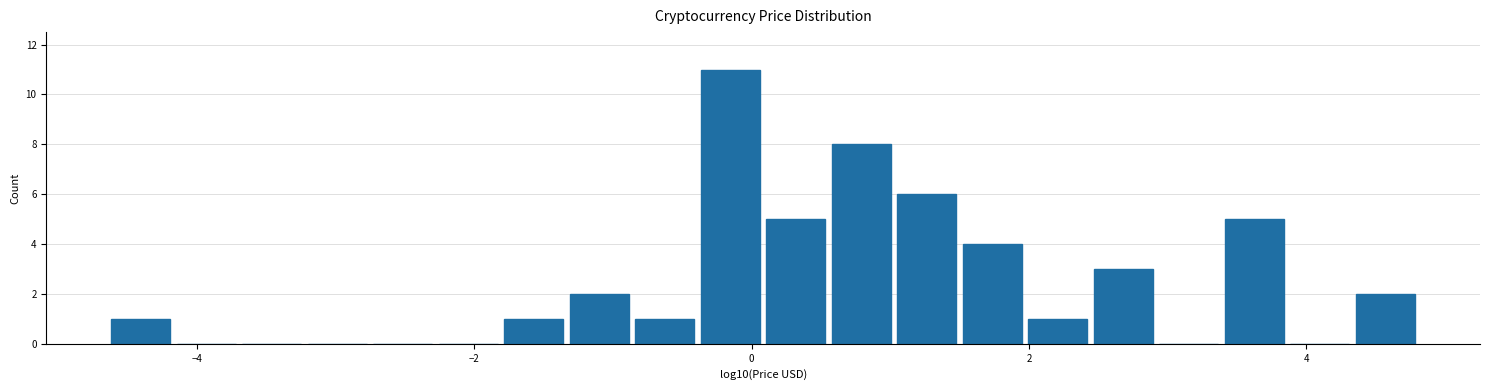

Read against the x-axis, roughly where is the centre of the tallest bar?

-0.2